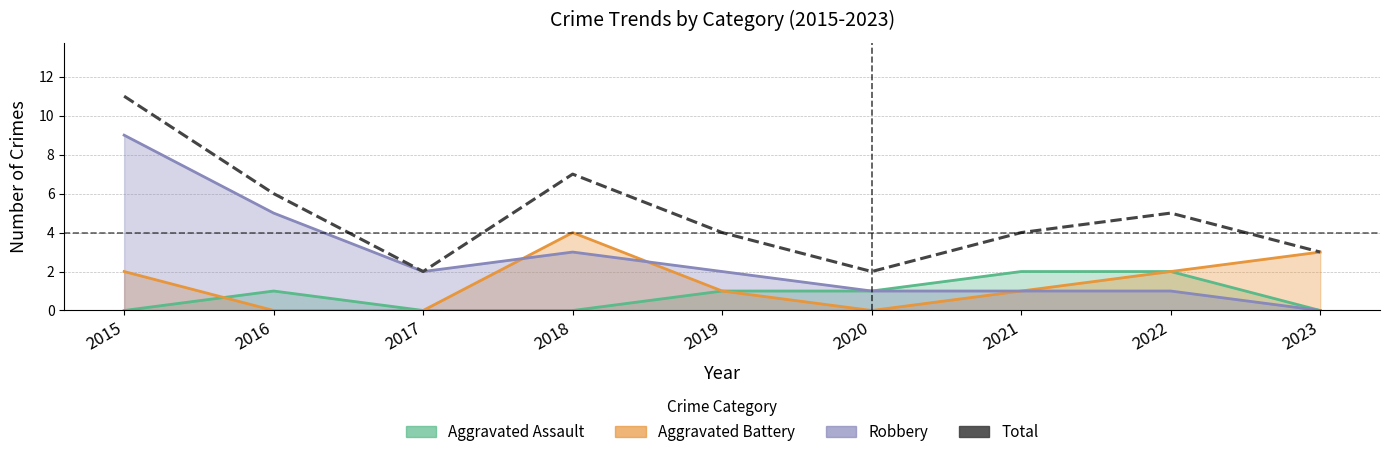

Where does the data first go above 4?

2015